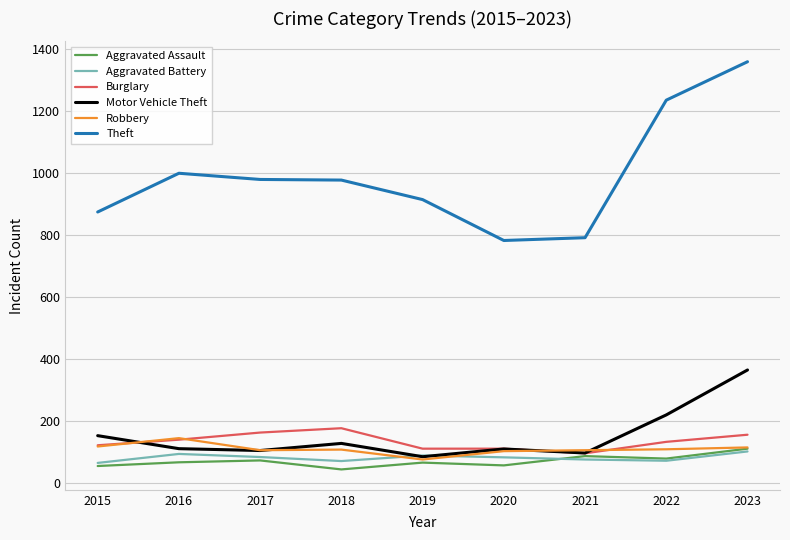

Which series has the largest range (max minus min)?

Theft